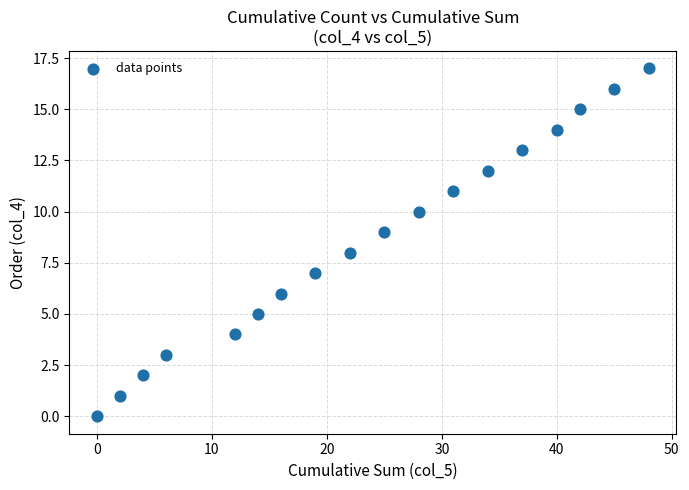

What is the range of X values (max minus min)?

48